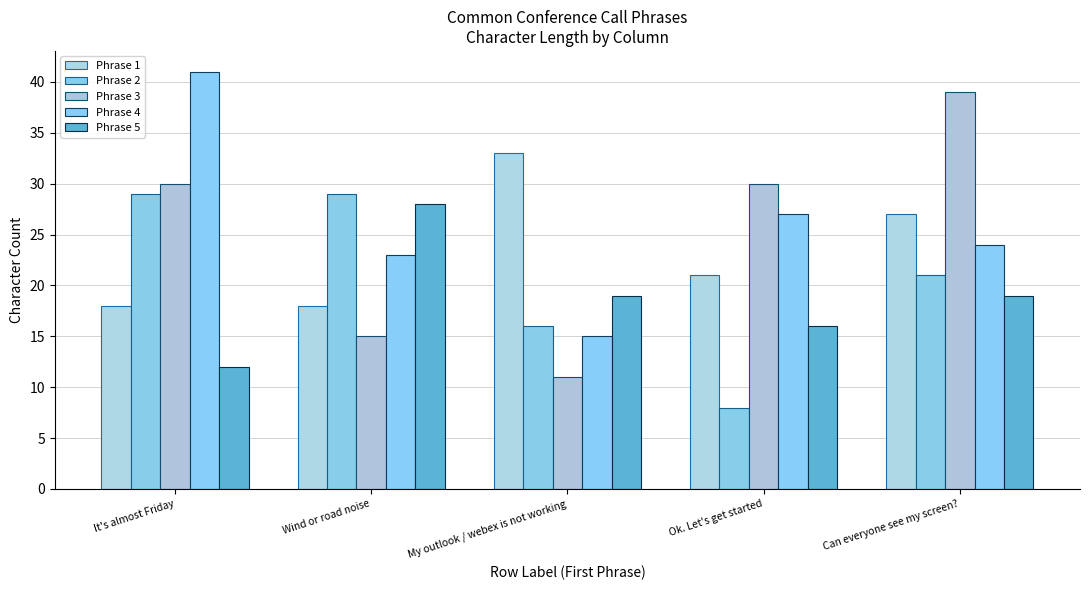

Between Can everyone see my screen? and Wind or road noise, which is larger?

Can everyone see my screen?